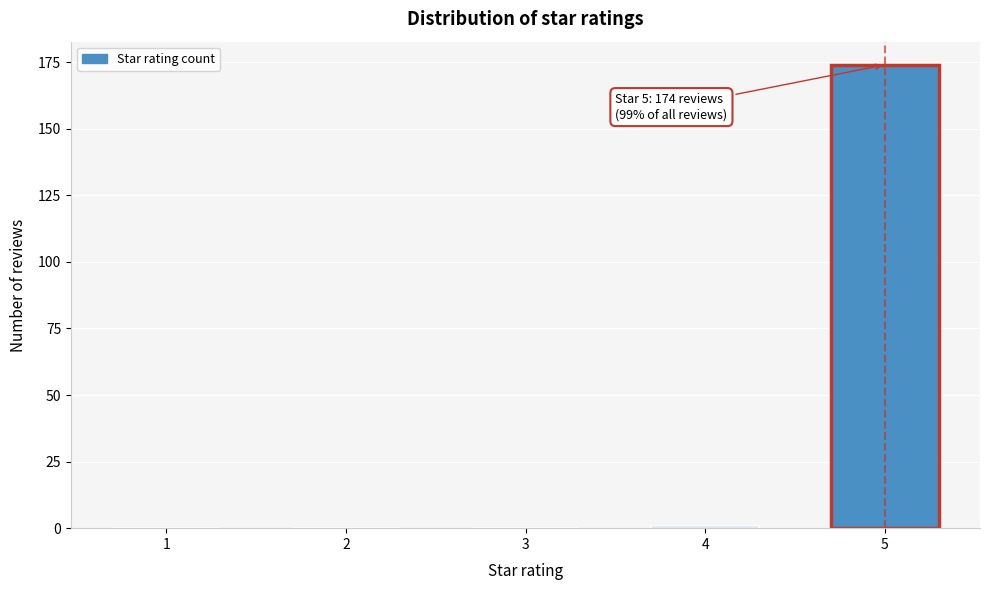

Reading left to right, what are all the values shown in this chart?

1=0	2=0	3=0	4=1	5=174